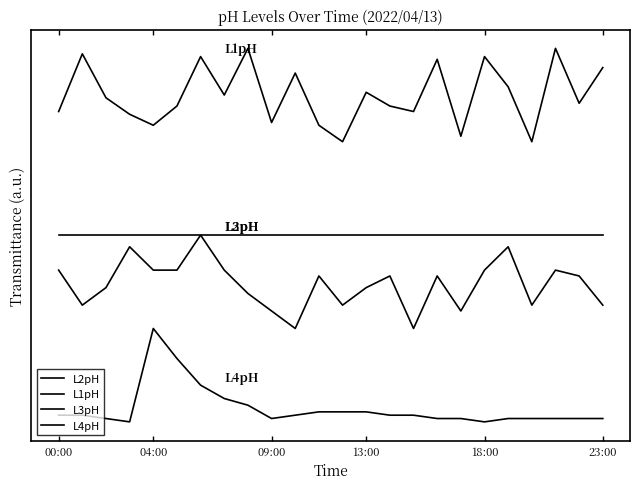

Does the chart have visible grid lines?

No